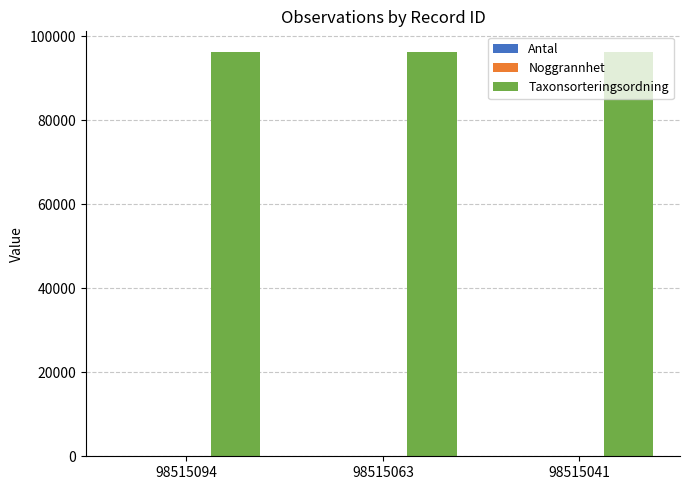

Which series has the largest total across all categories?

Taxonsorteringsordning